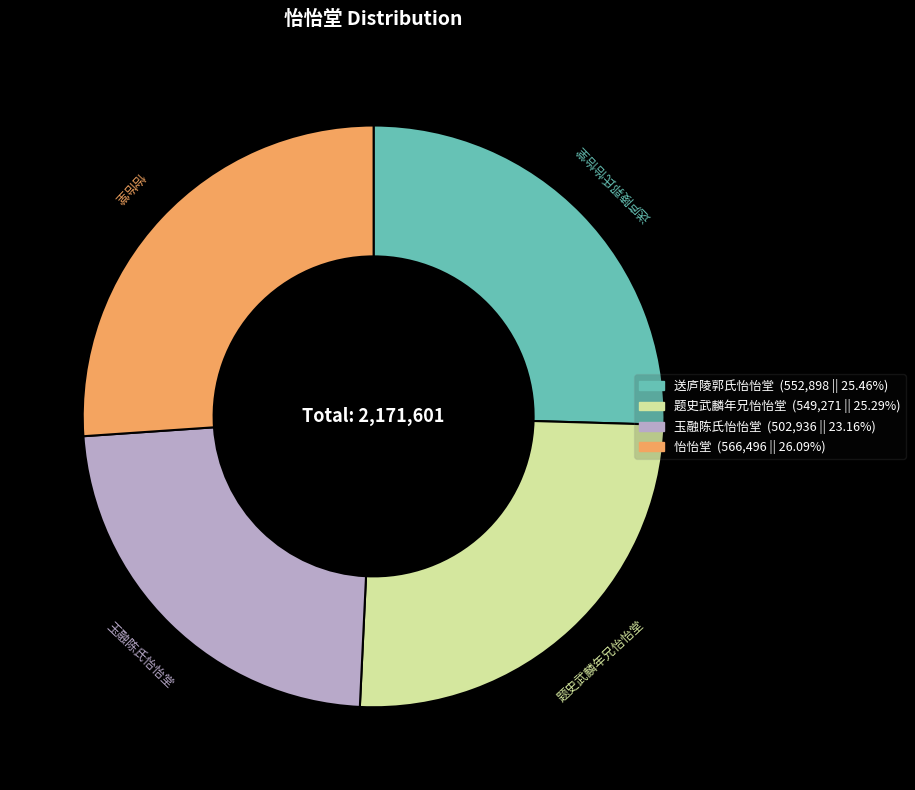

How many segments does this pie chart have?

4